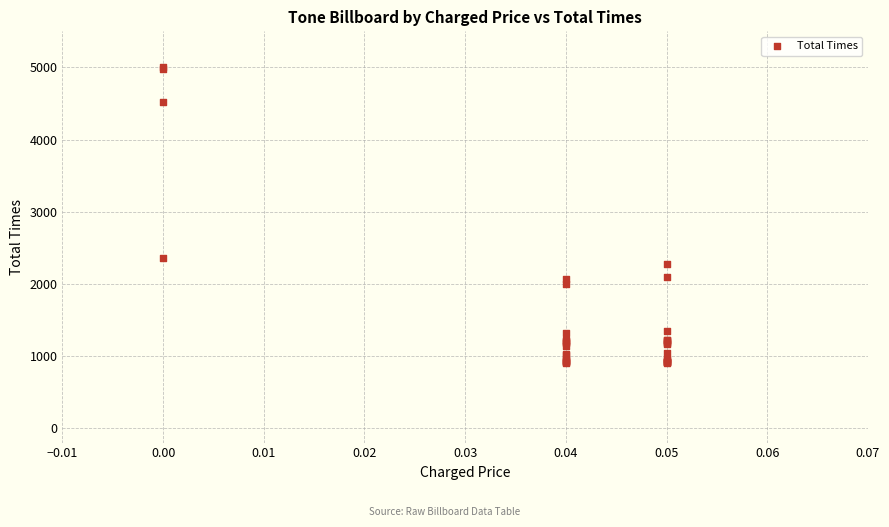

What Y value in the scatter plot is closest to 2958?

2354